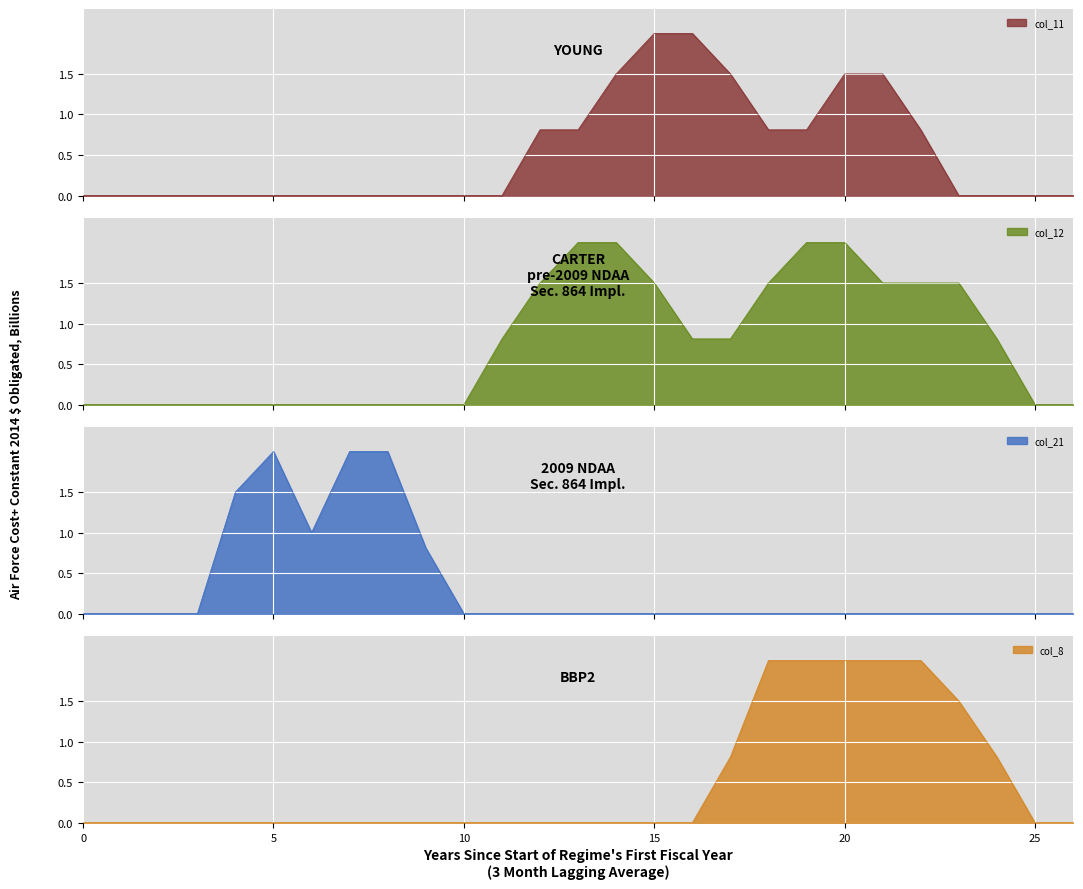

The col_21 series shows 0.0 at 25. True or false?

True